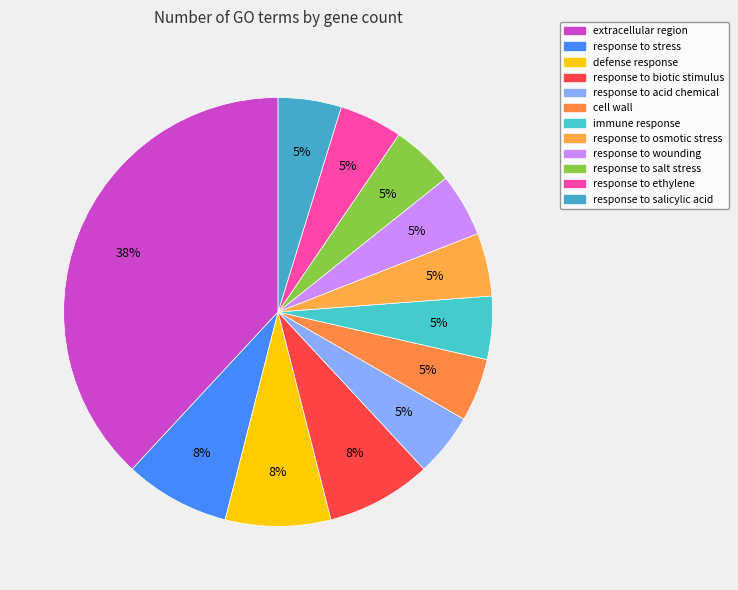

How many slices are in this pie chart?

12